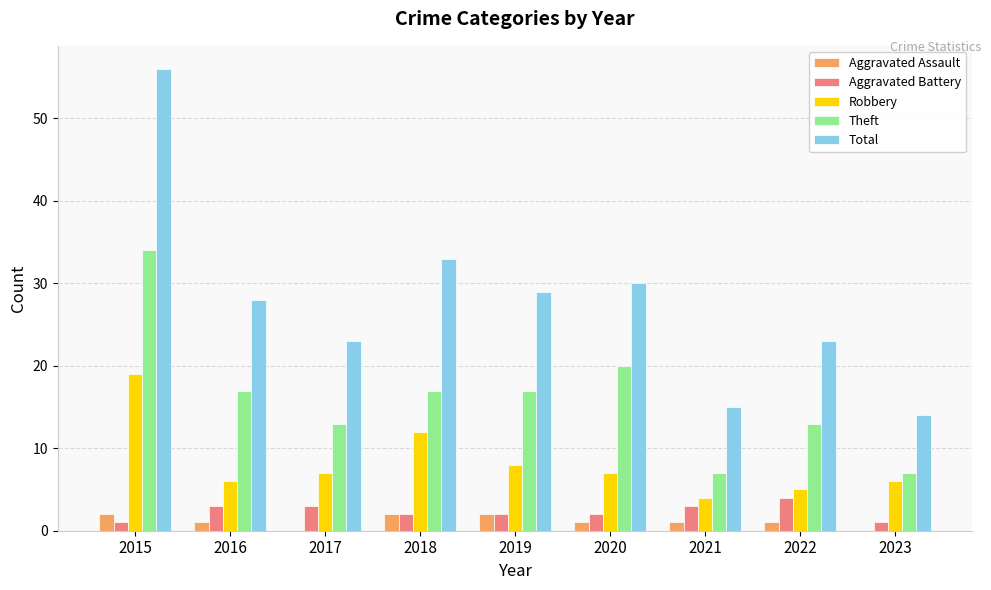

What is the sum of all Aggravated Battery values?

21